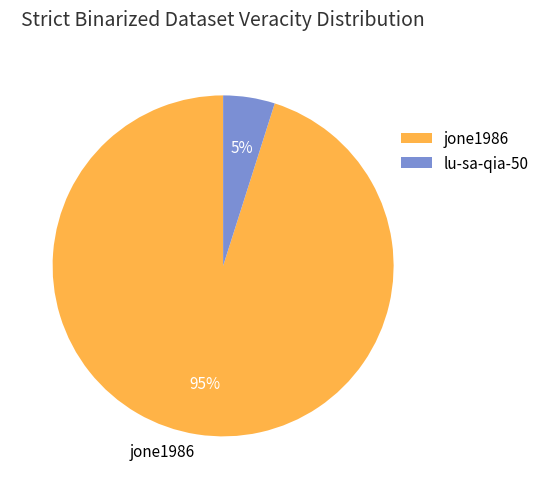

To the nearest percent, what portion does jone1986 represent?

95%